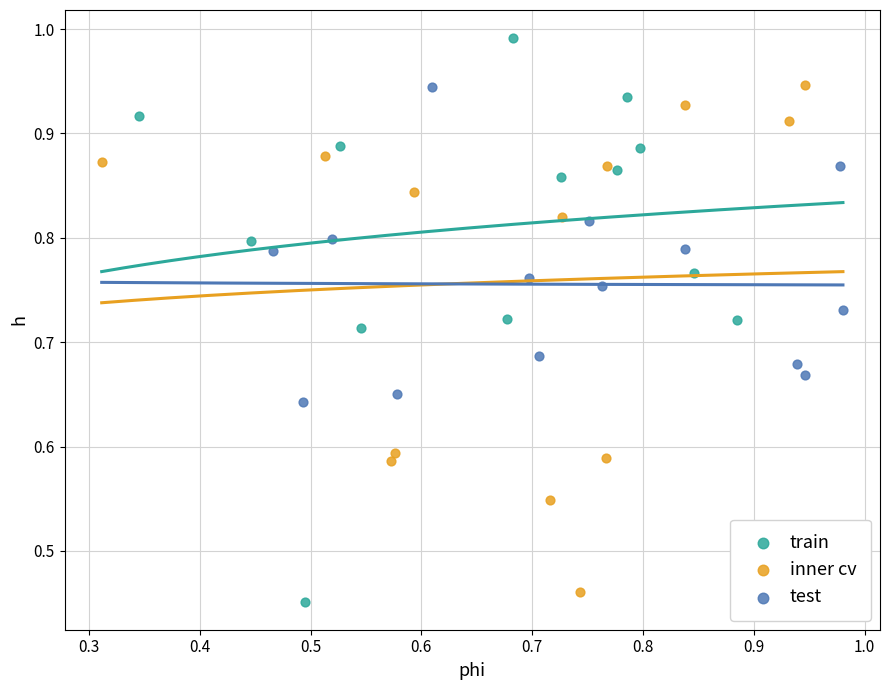

What are all the series names shown in the legend?

train, inner cv, test